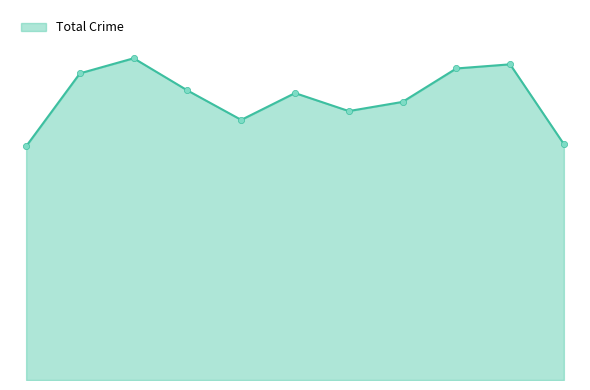

Does the chart have visible grid lines?

No